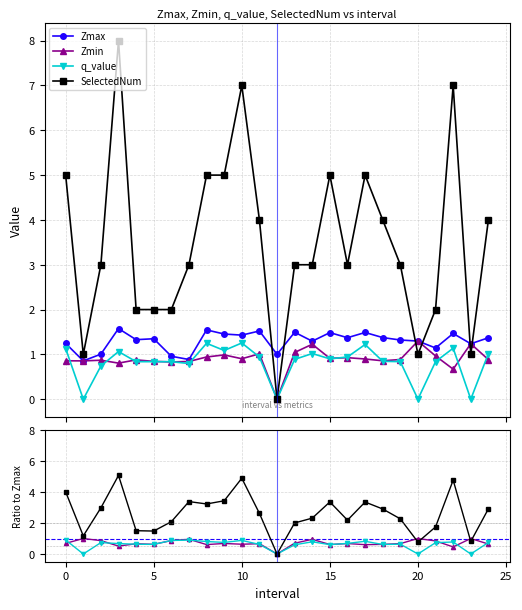

Which series has the widest spread of values?

SelectedNum